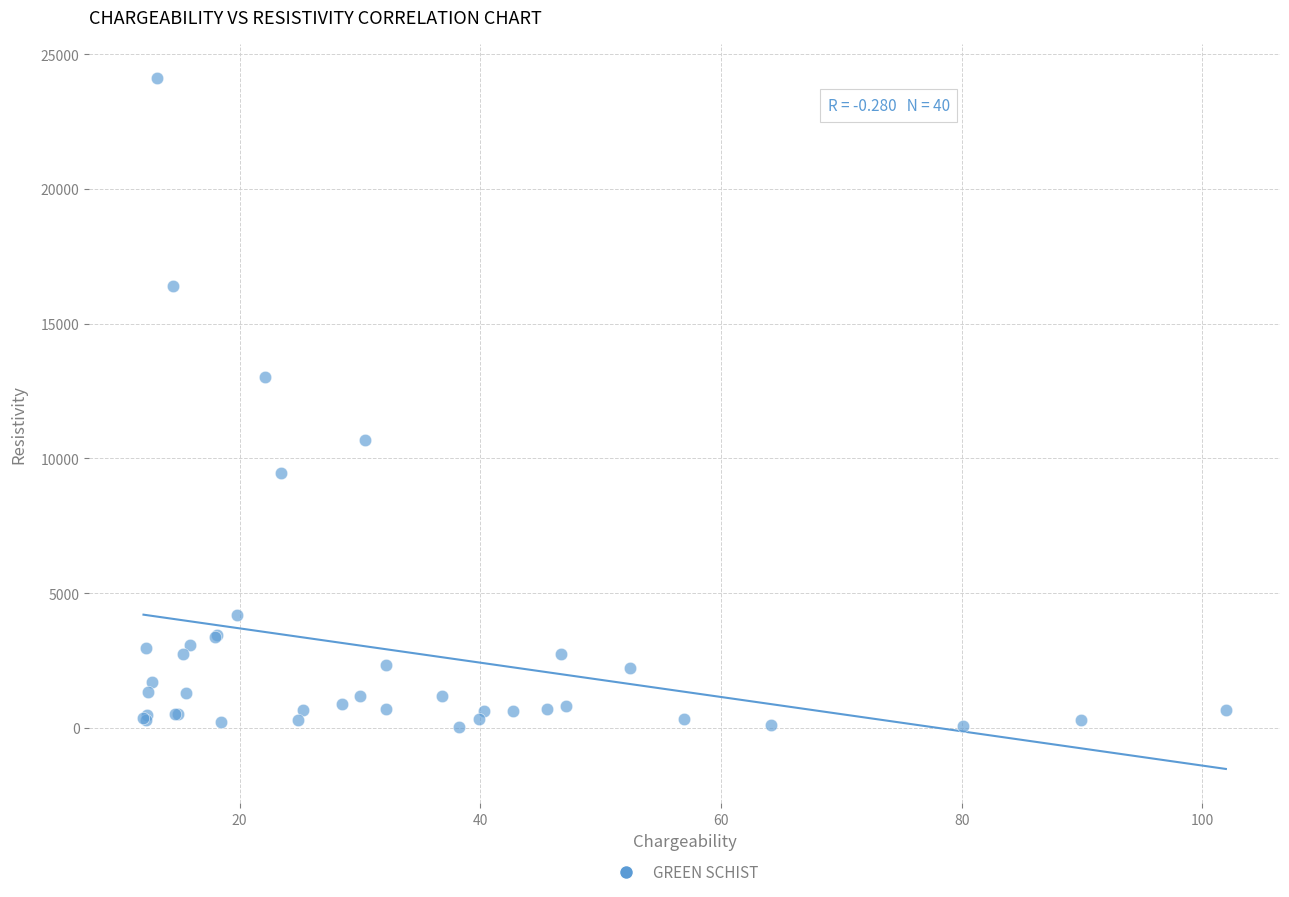

What Y value in the scatter plot is closest to 12066?

13006.0